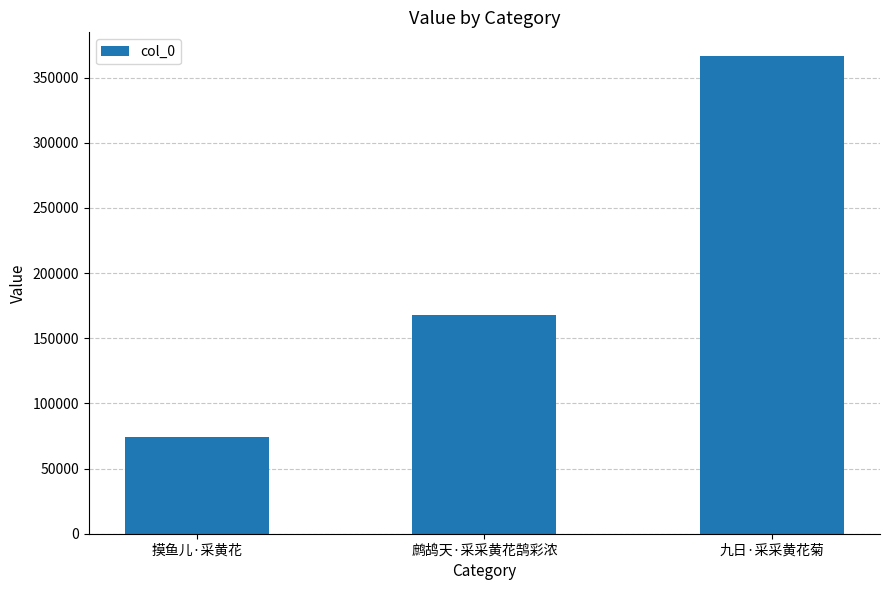

What is the change in value from 鹧鸪天·采采黄花鹄彩浓 to 九日·采采黄花菊?

+198626